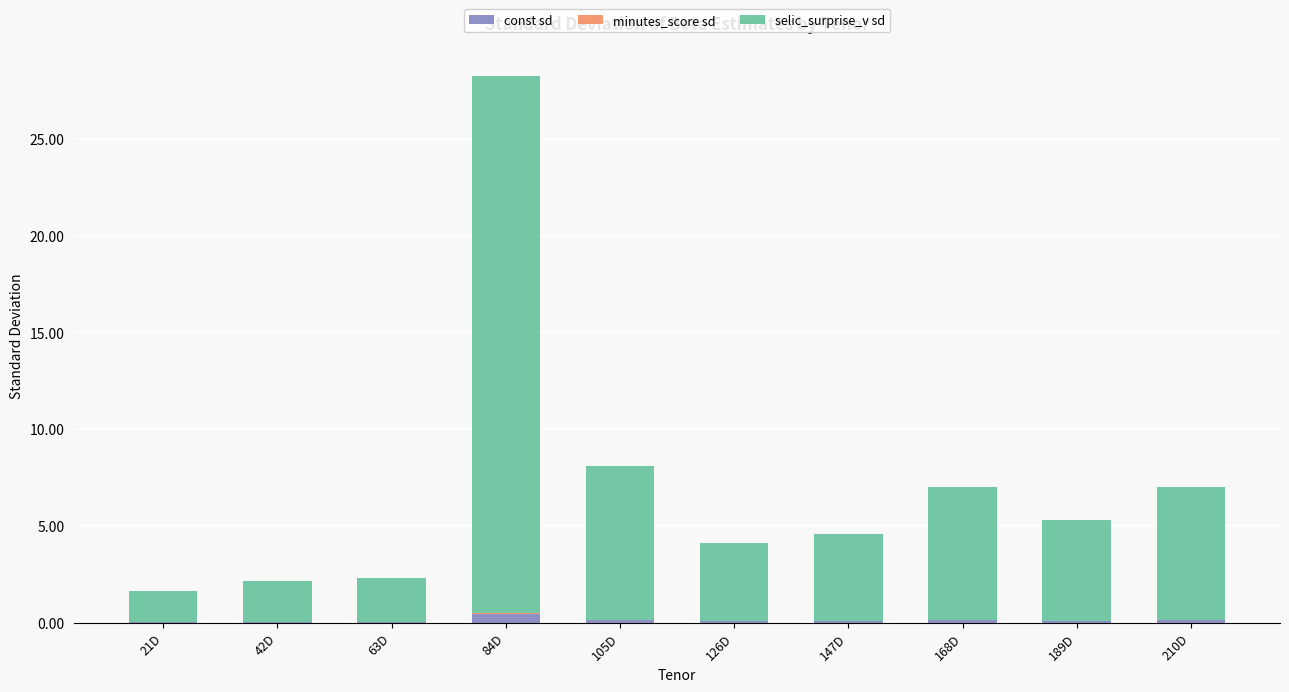

Is it true that const sd equals 0.1 at 210D?

True